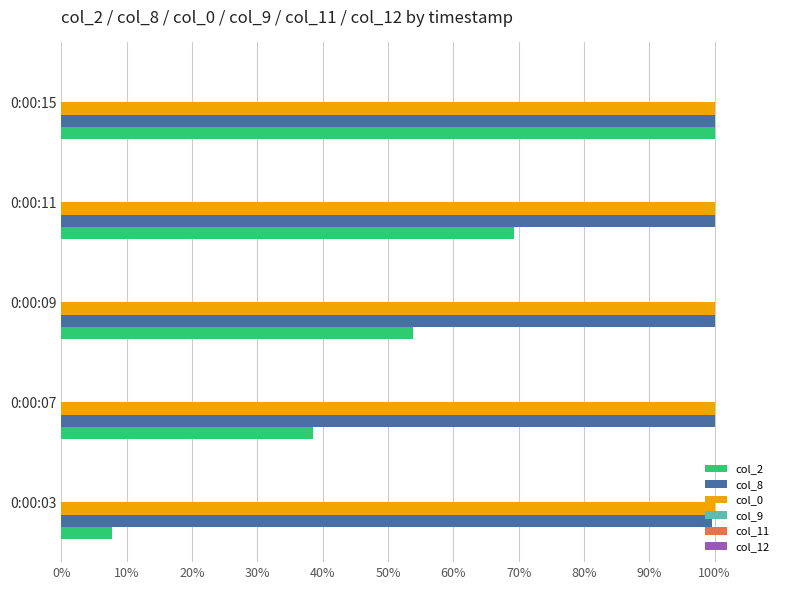

What is the sum of all col_8 values?

499.6